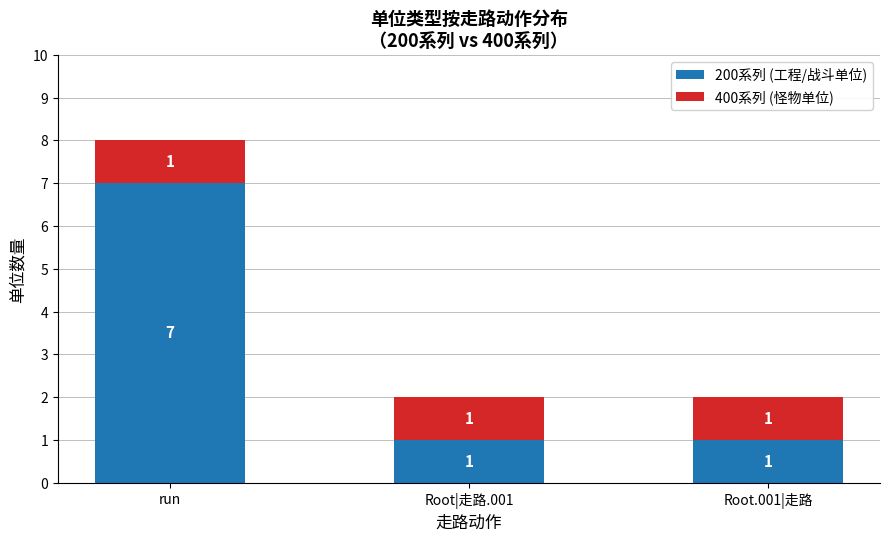

What is the average value of the 200系列 (工程/战斗单位) series?

3